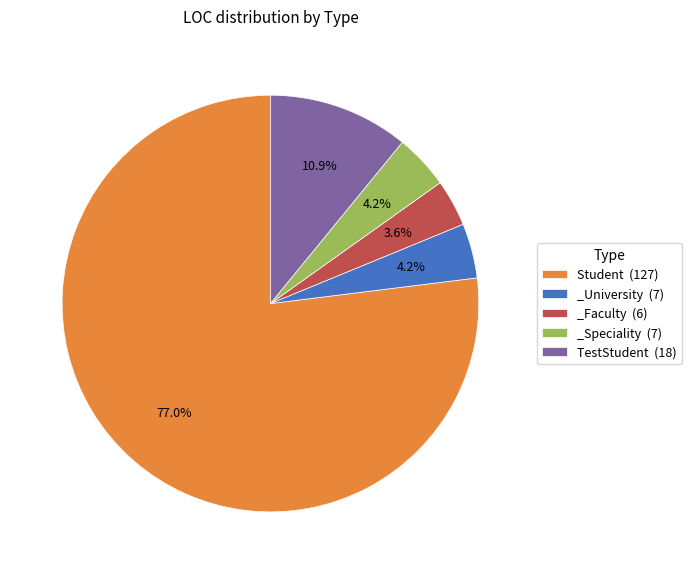

To the nearest percent, what portion does _Speciality represent?

4%